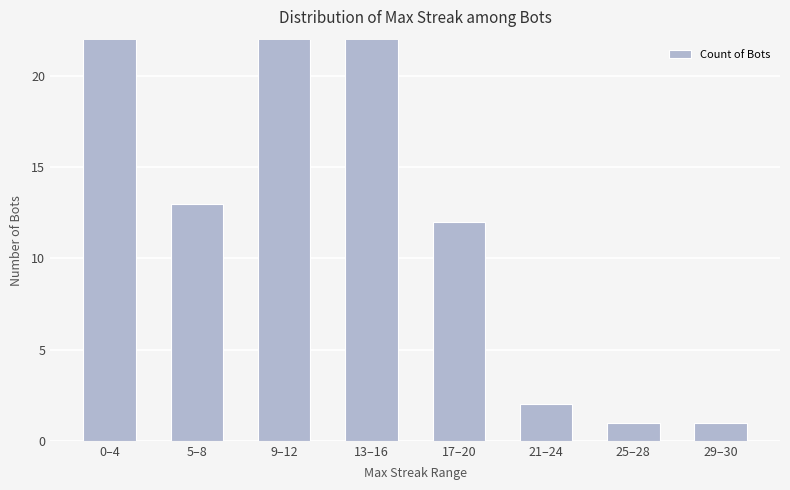

What is the maximum value shown in the chart?

30